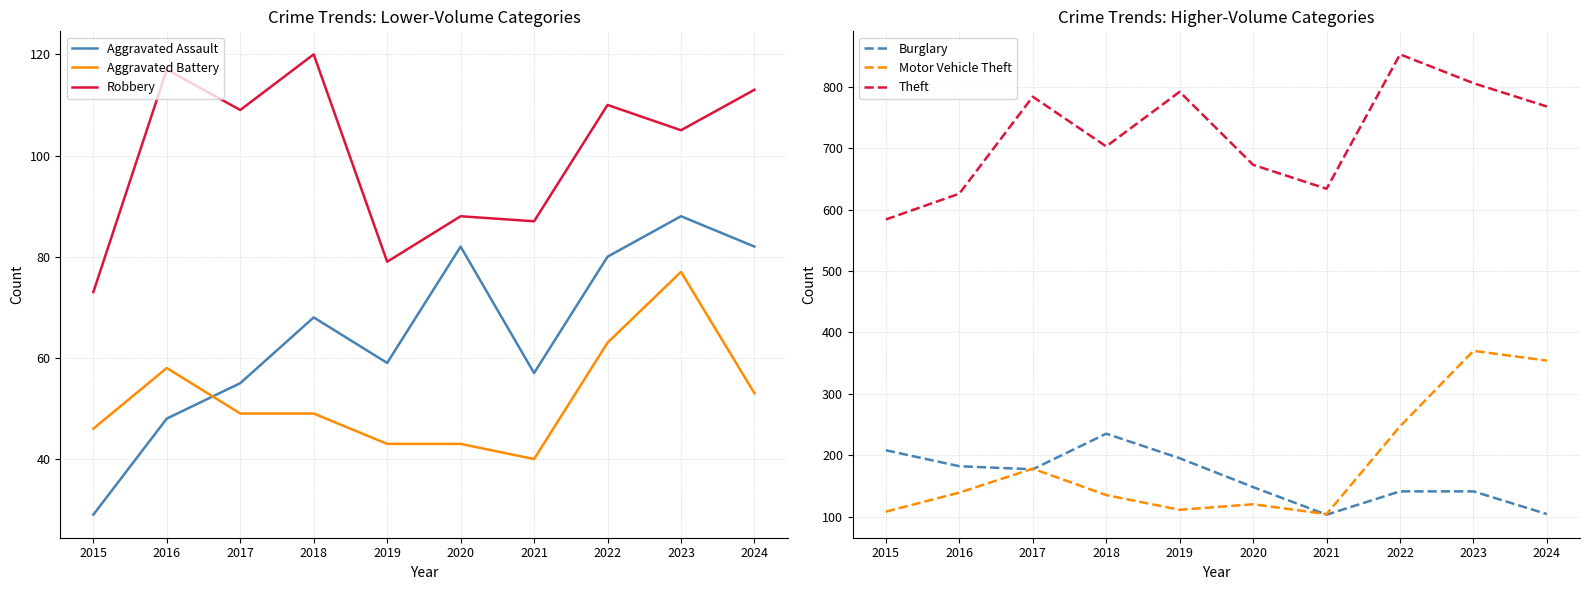

At which category does Theft reach its first local valley?

2018